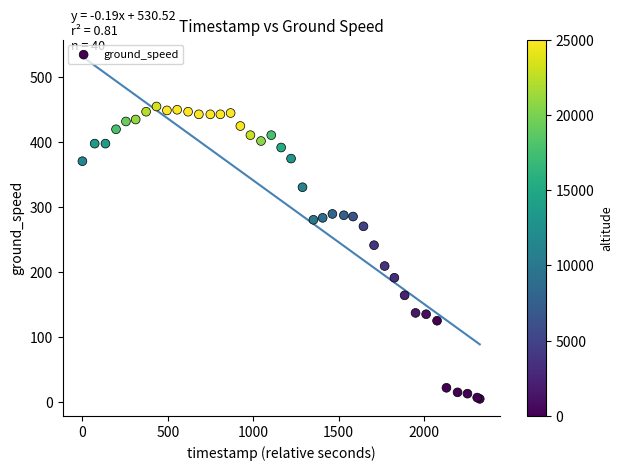

What Y value in the scatter plot is closest to 229?

241